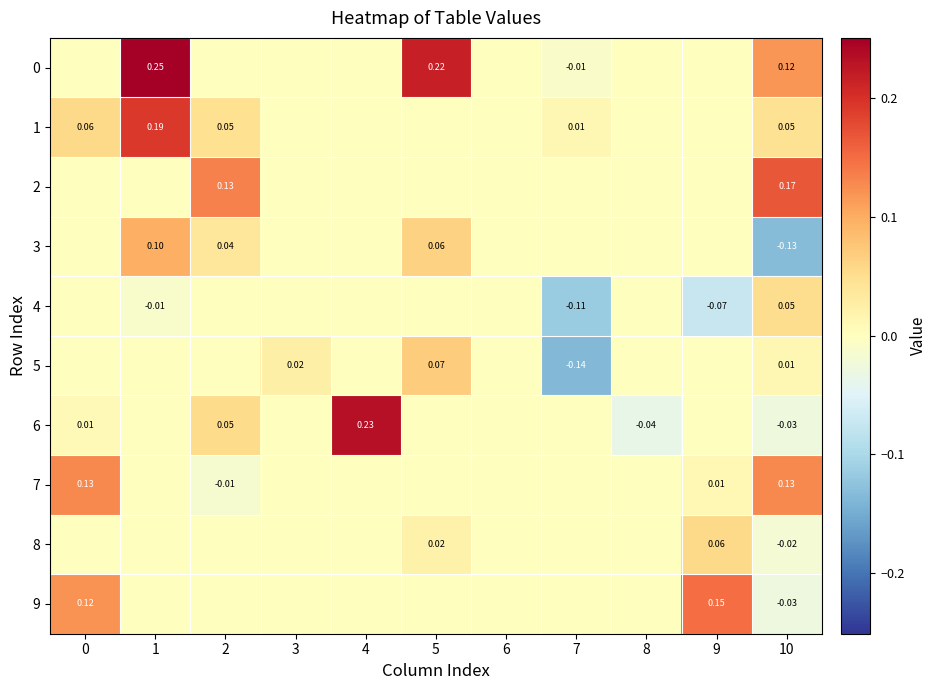

Is the value of 1 at 0 greater than the value of 5 at 3?

Yes